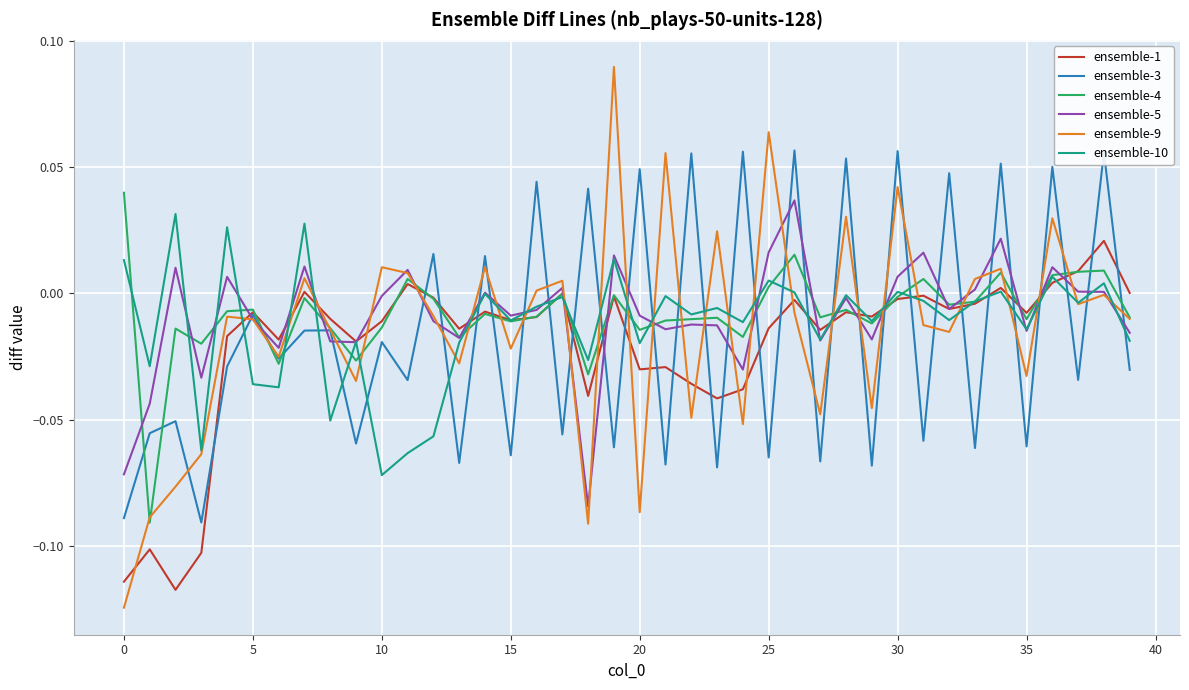

What is the sum of all ensemble-1 values?

-0.8